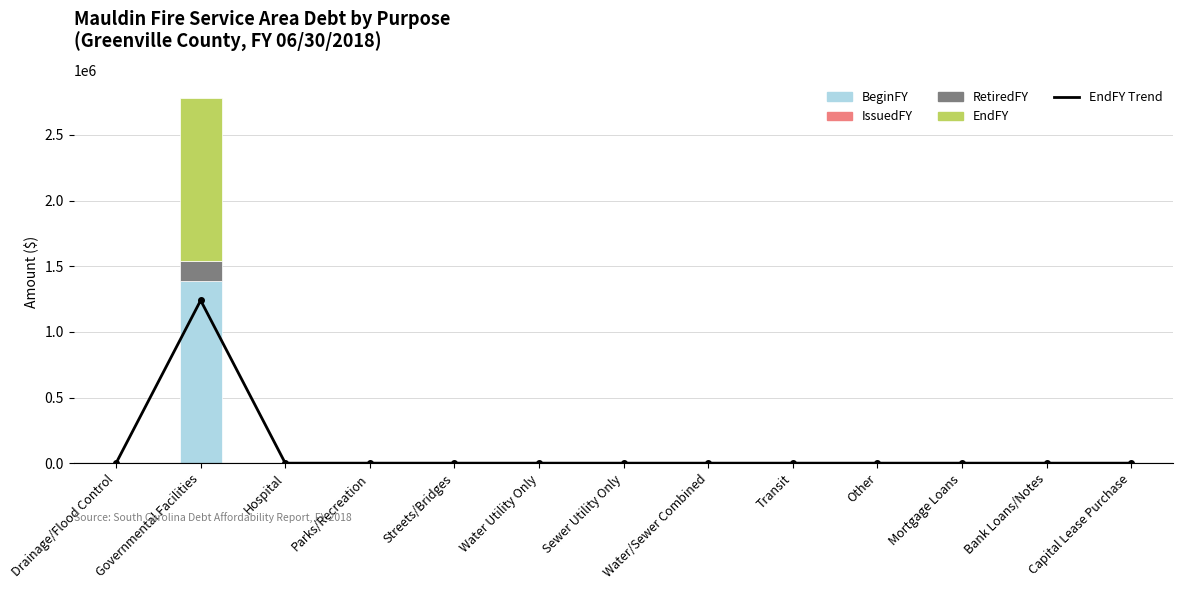

What is the sum of the EndFY values at Hospital and Governmental Facilities?

1240000